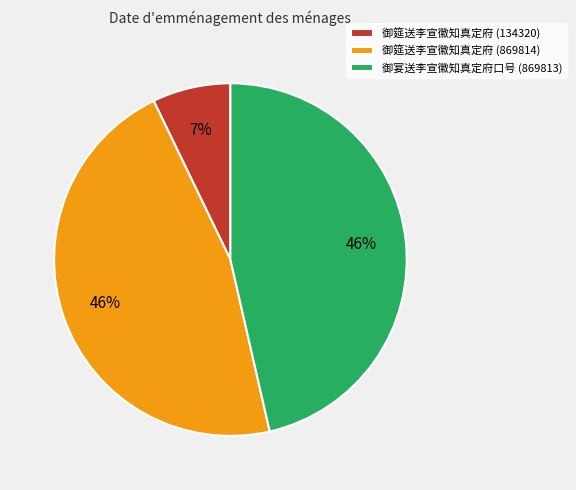

Is 御筵送李宣徽知真定府 (134320) the majority of the pie?

No